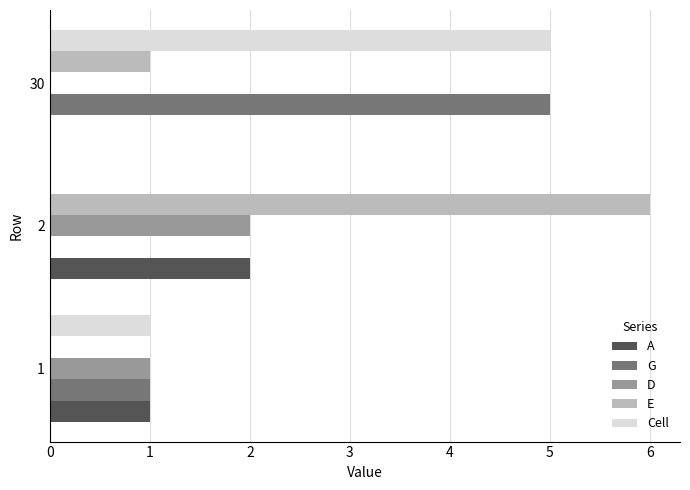

Is it true that D equals 1 at 30?

False